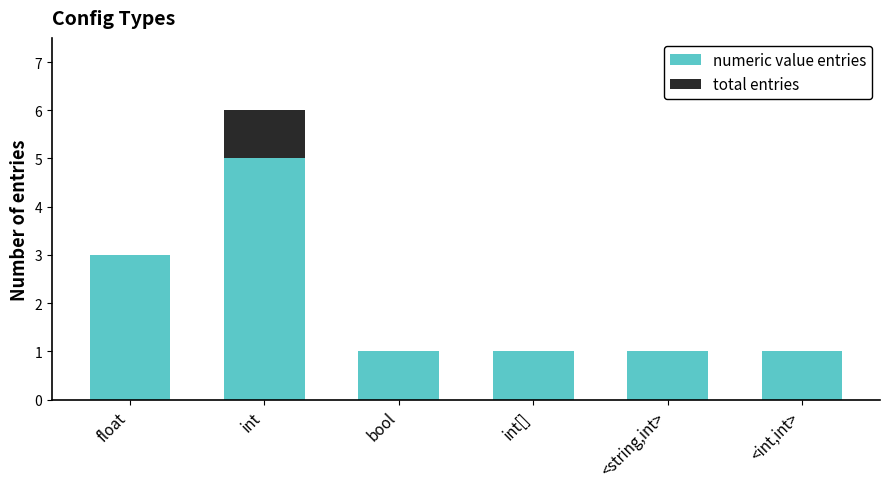

At which category is the sum across all series the highest?

int